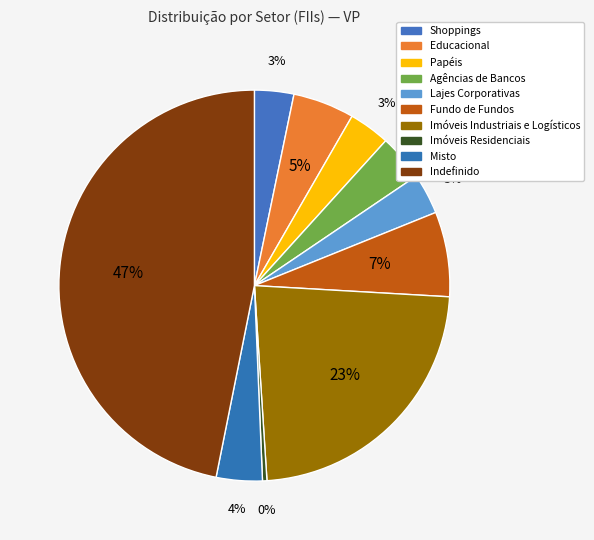

To the nearest percent, what percentage of the pie is Papéis?

3%